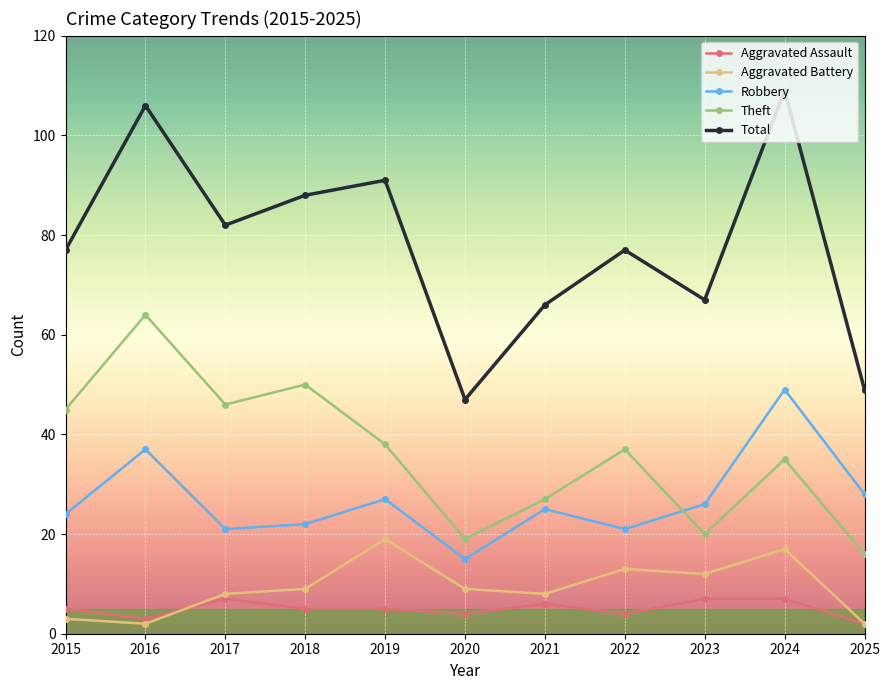

The value of Robbery at 2022 is 7. True or false?

False